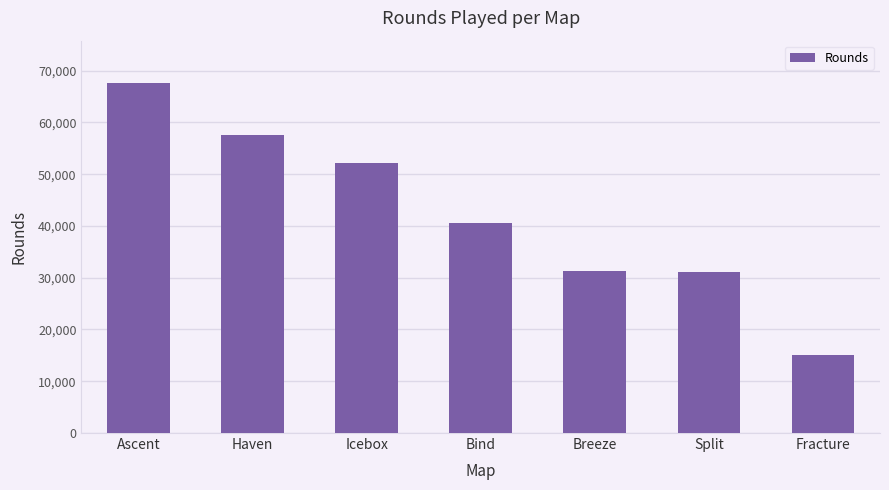

Between Fracture and Ascent, which is larger?

Ascent